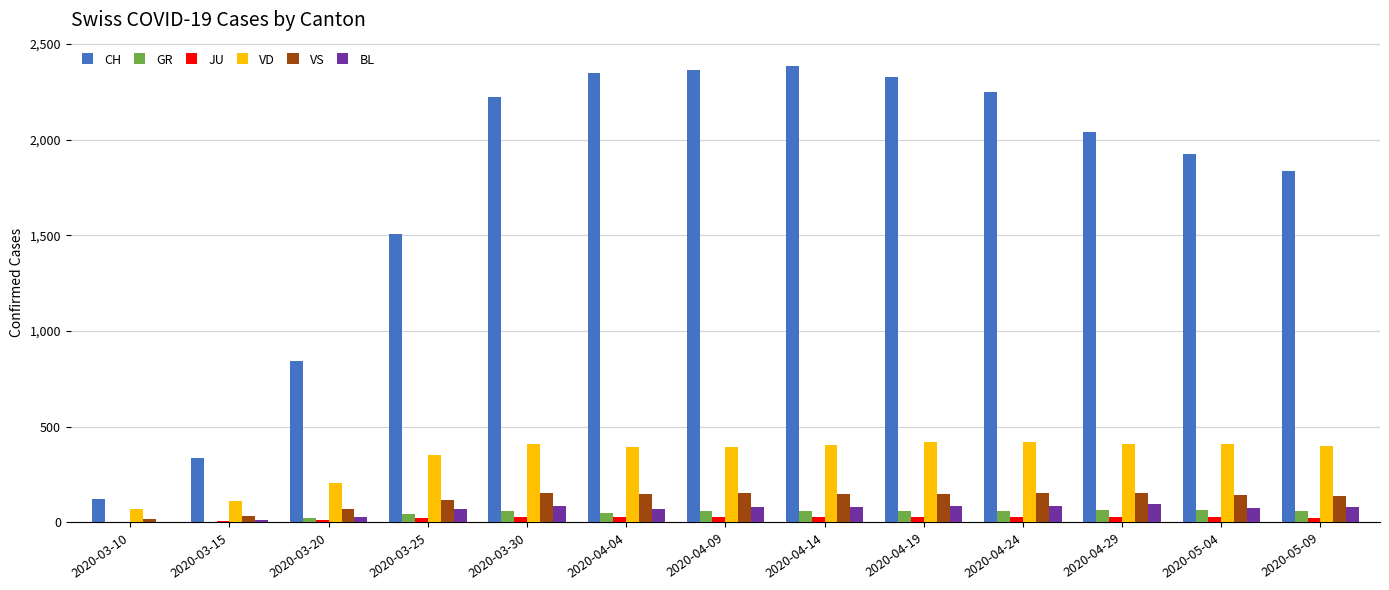

True or false: VS has a value of 138 at 2020-05-09.

True